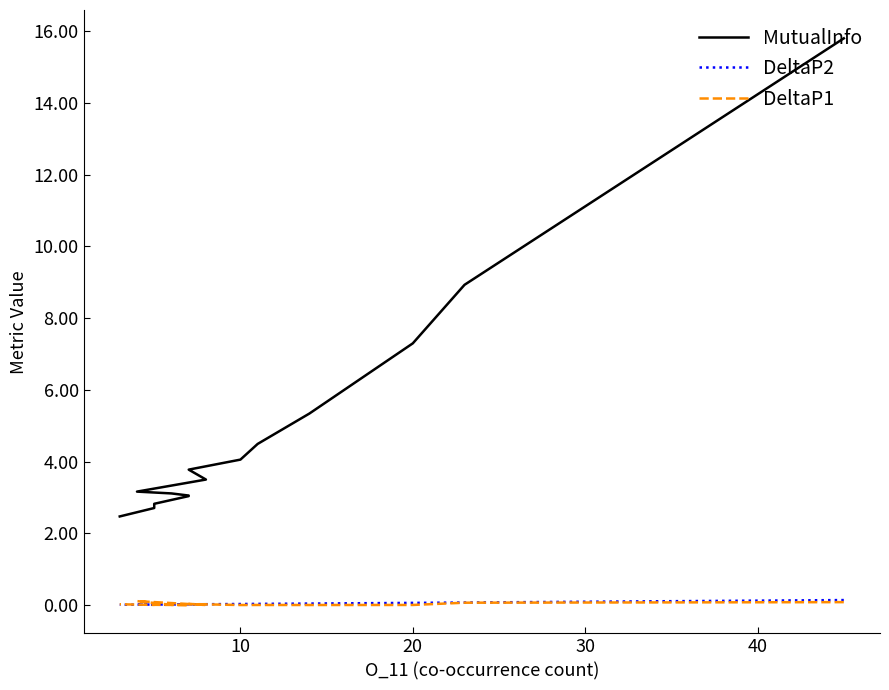

What is the label of the 5th point from the right?

10